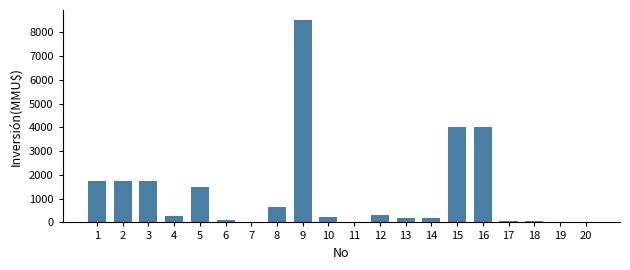

The value at 3 is 2919. True or false?

False